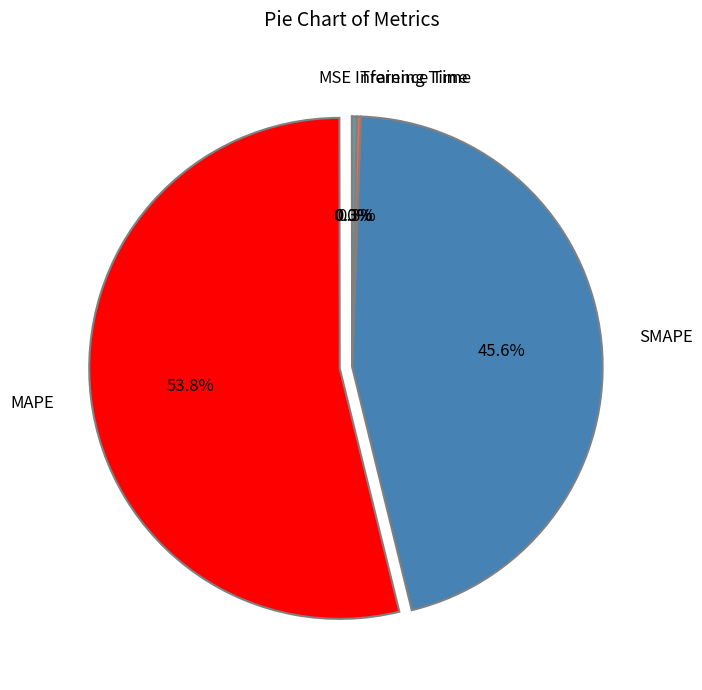

What is the ratio of the value at SMAPE to the value at MAPE?

0.8